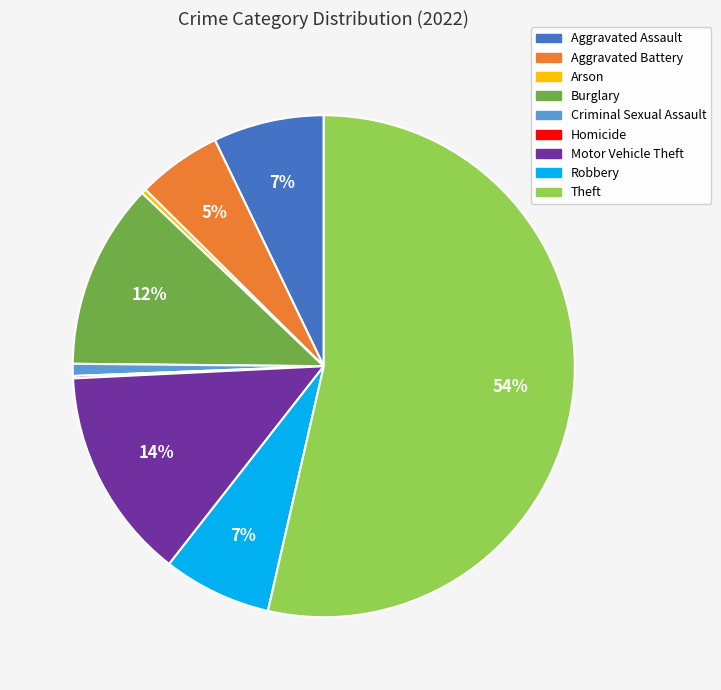

What percentage is the Aggravated Battery slice, to the nearest percent?

5%